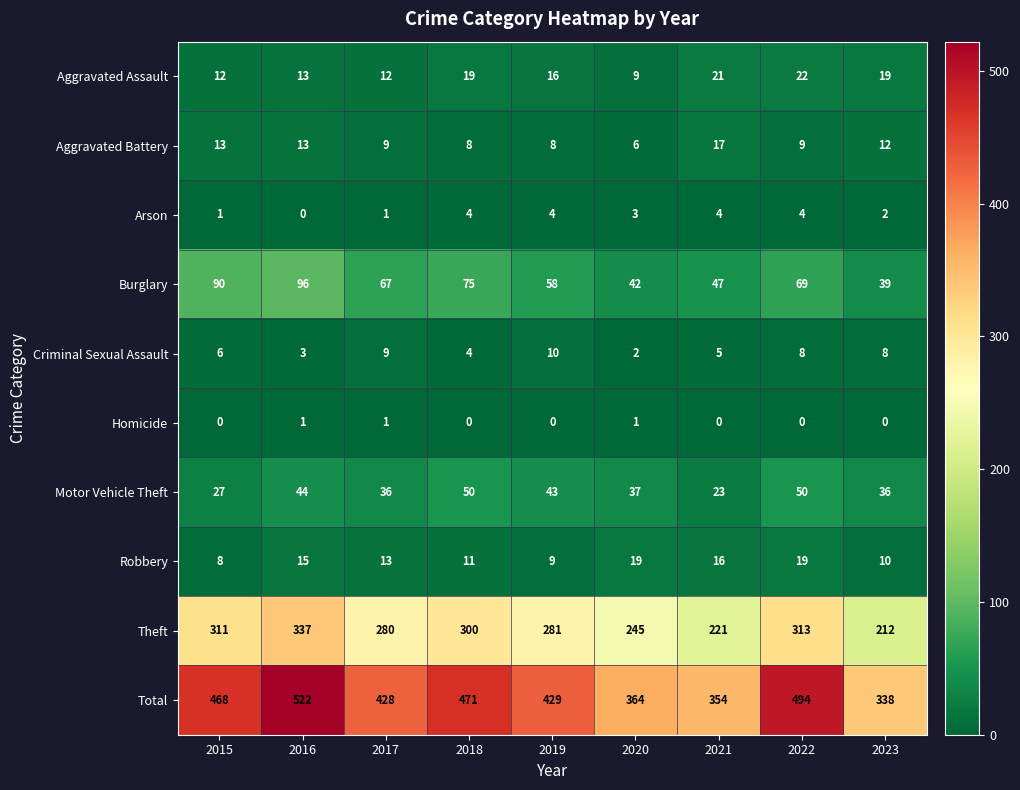

What is the spread (max minus min) of values at 2023?

338